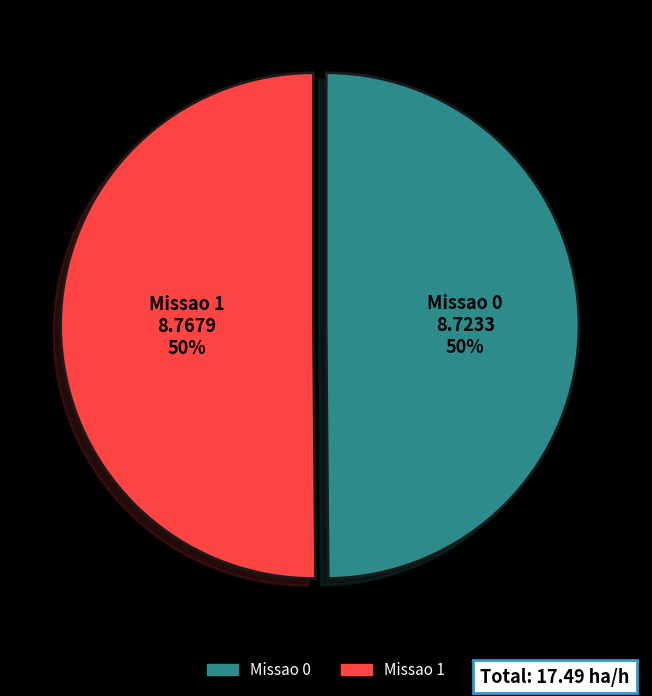

Is it true that Missao 0 is 39% of the pie?

False